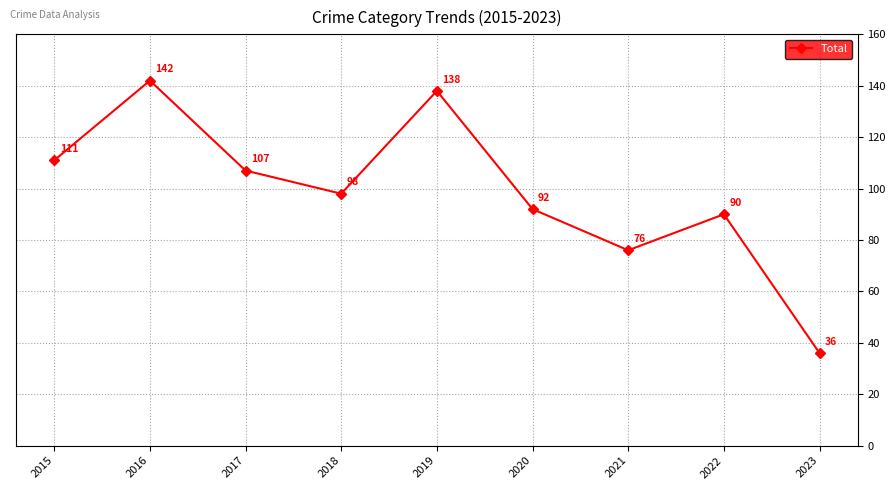

List the labels in order of value, largest first.

2016, 2019, 2015, 2017, 2018, 2020, 2022, 2021, 2023